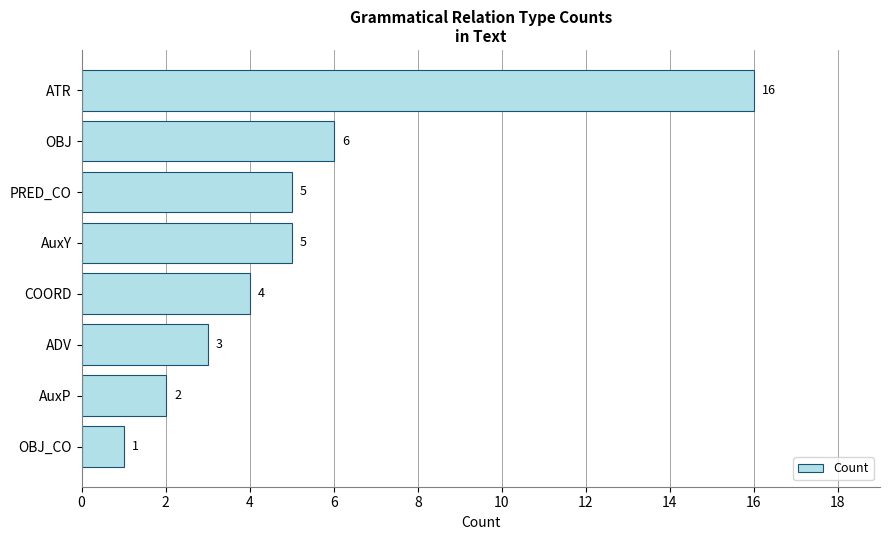

What is the minimum value shown in the chart?

1